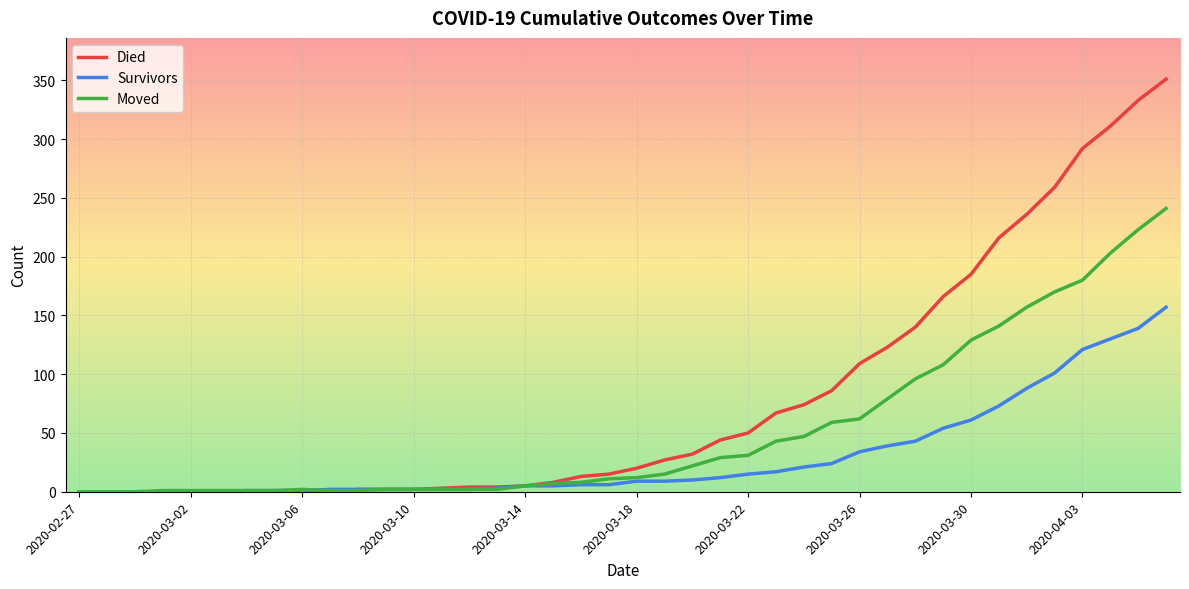

Rank the series by their maximum value, from highest to lowest.

Died, Moved, Survivors